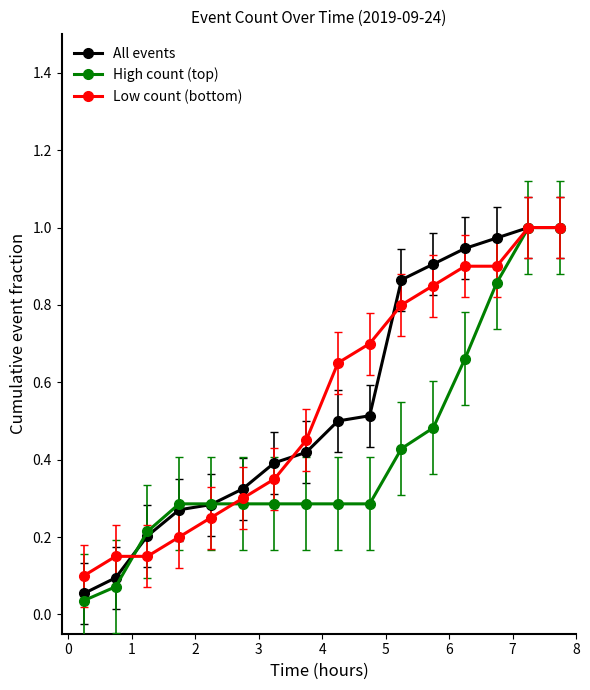

At how many categories does at least one series exceed 0?

16